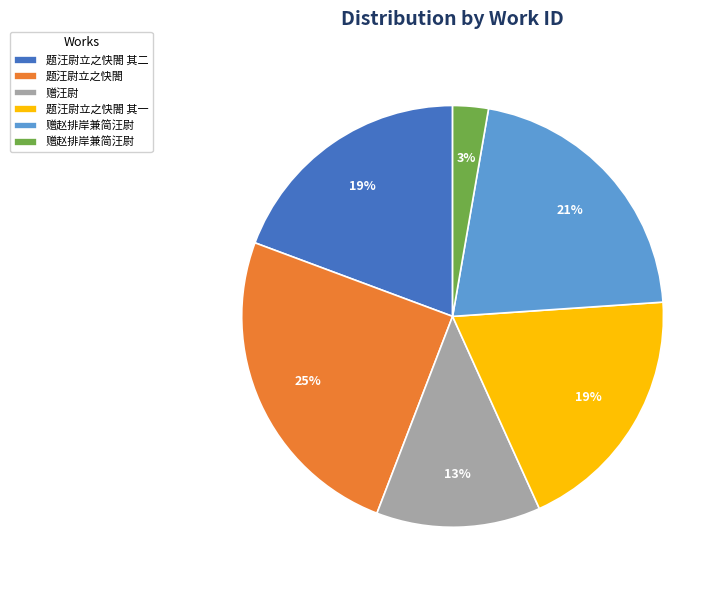

Is there any slice that represents more than half of the pie?

No